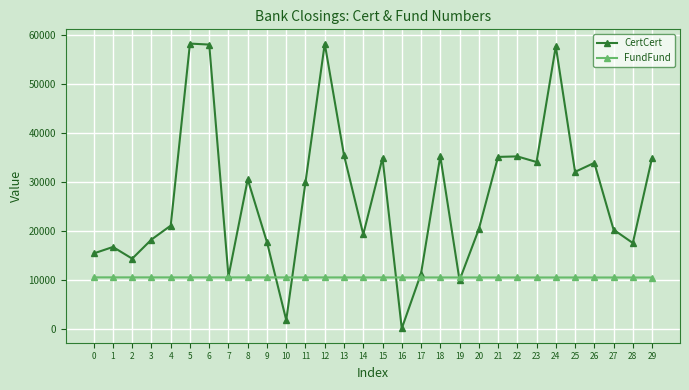

Which series has the largest range (max minus min)?

CertCert